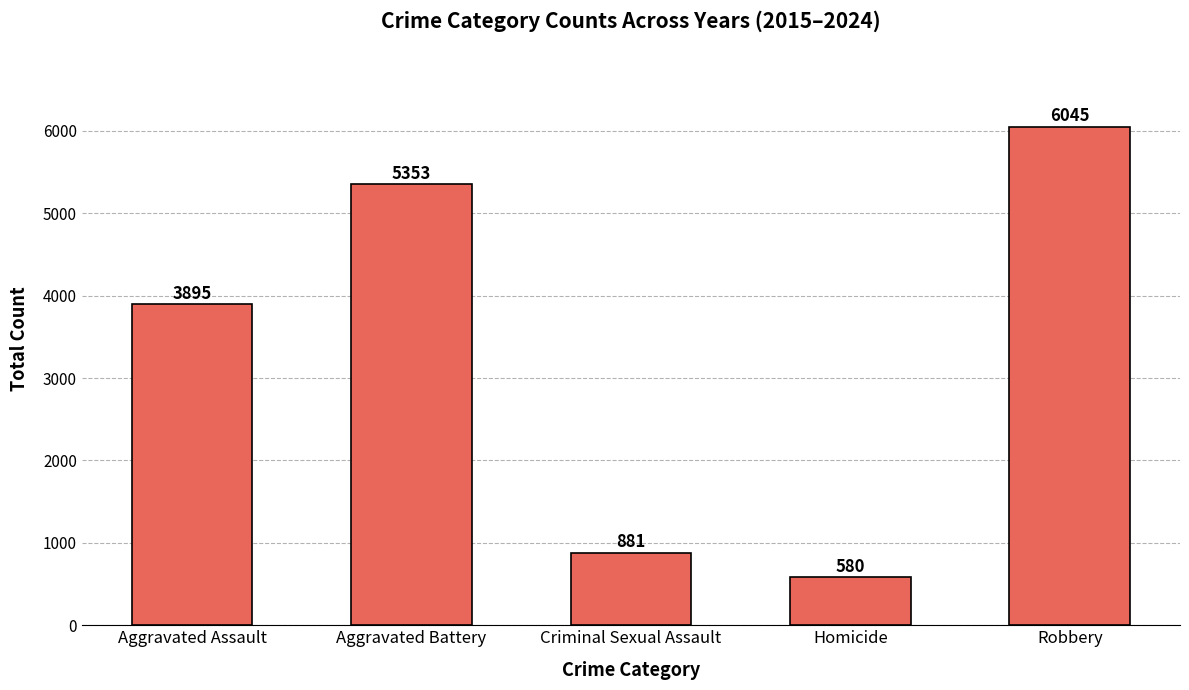

What is the change in value from Aggravated Assault to Homicide?

-3315